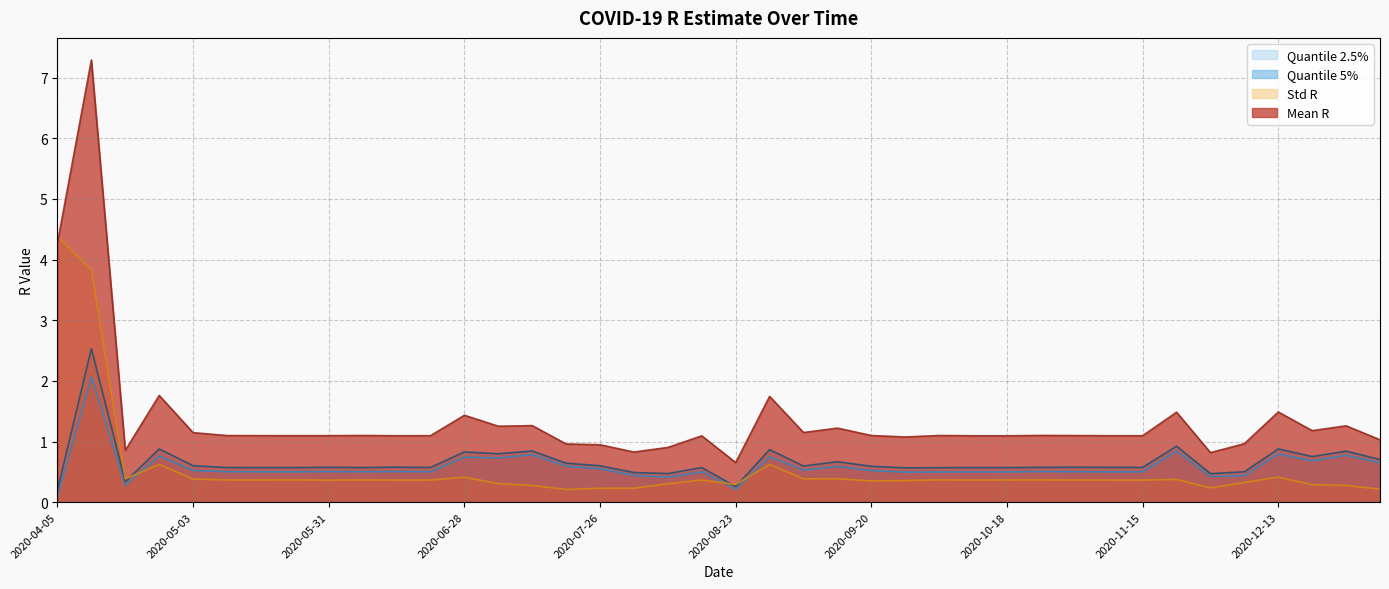

Which series ends up on top after the final intersection of Std R and Quantile 5%?

Quantile 5%